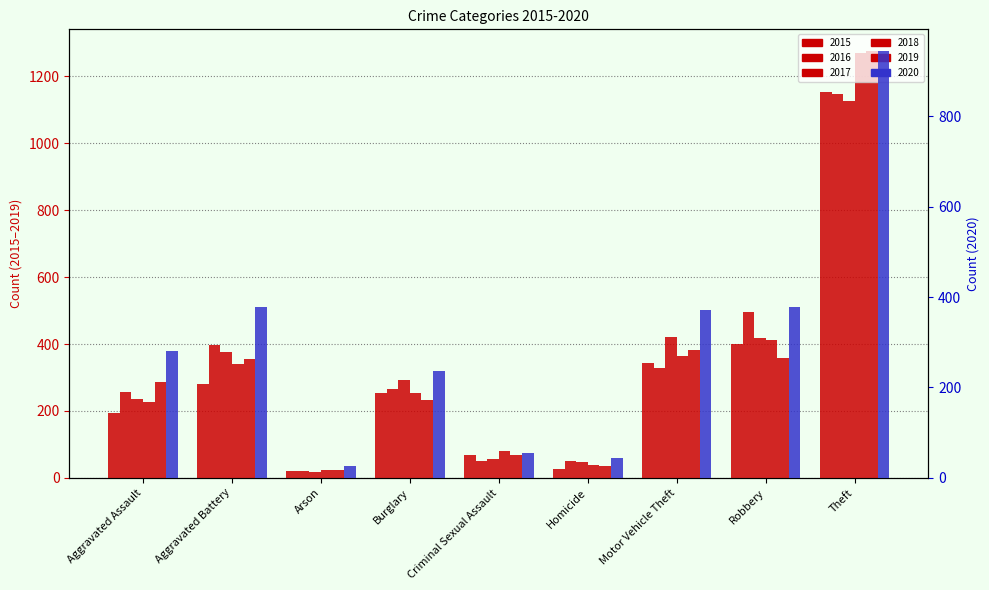

Rank the series by their maximum value, from lowest to highest.

2020, 2017, 2016, 2015, 2018, 2019